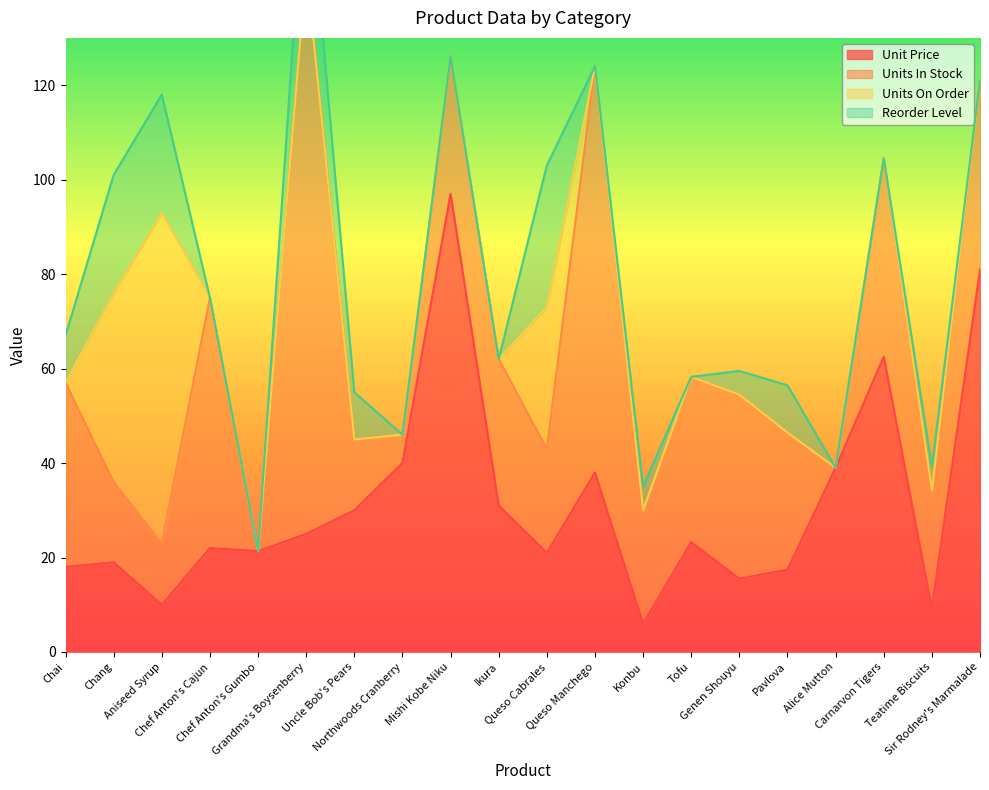

What is the sum of the Unit Price values at Chef Anton's Gumbo and Pavlova?

38.8